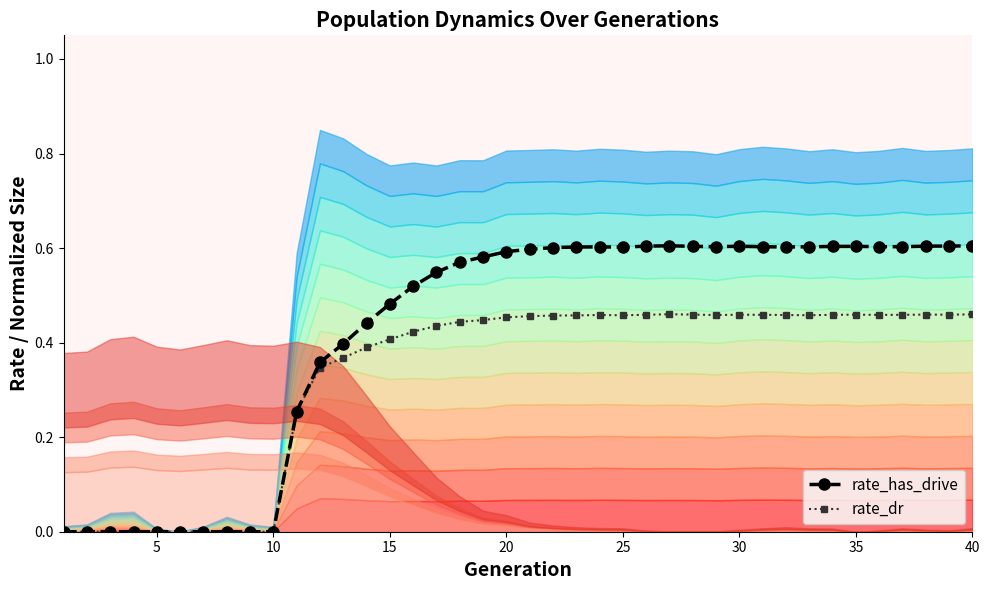

True or false: rate_has_drive has more than 1 interior local peaks.

True